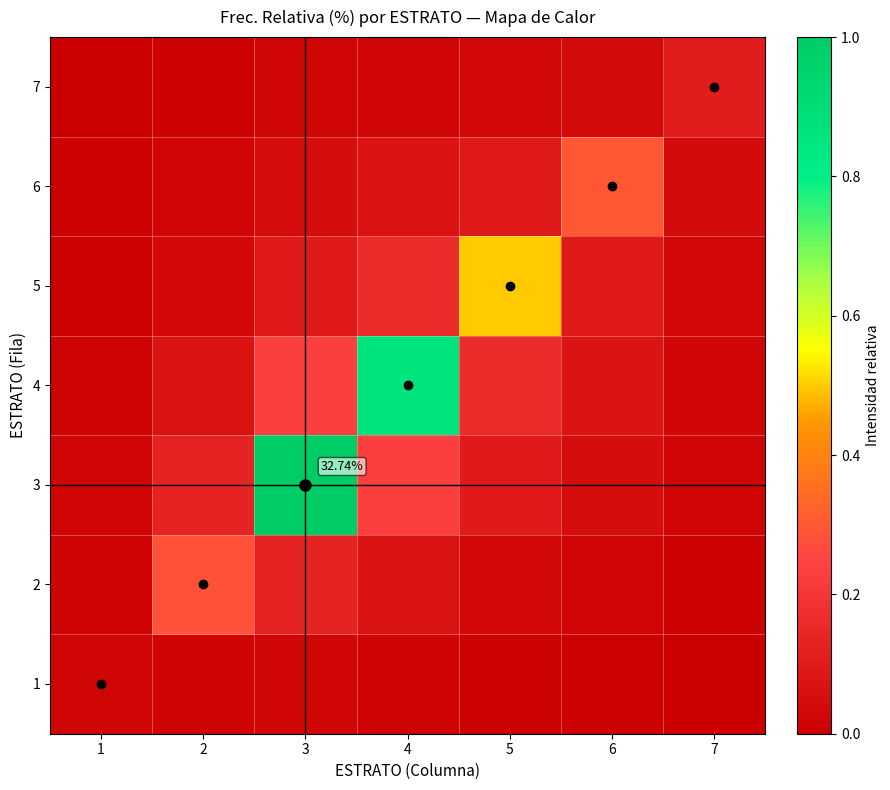

Is it true that 4 equals 0.0 at 7?

True